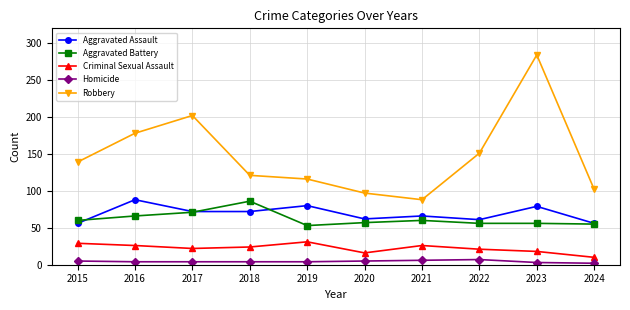

True or false: Aggravated Assault has a value of 72 at 2018.

True